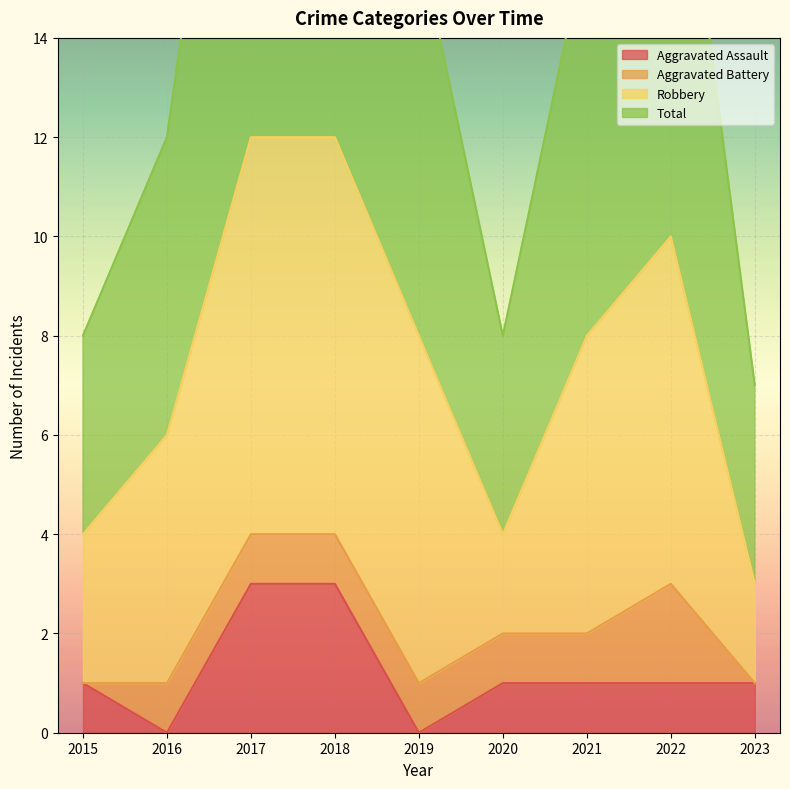

How many values in the Aggravated Assault series are below 1?

2